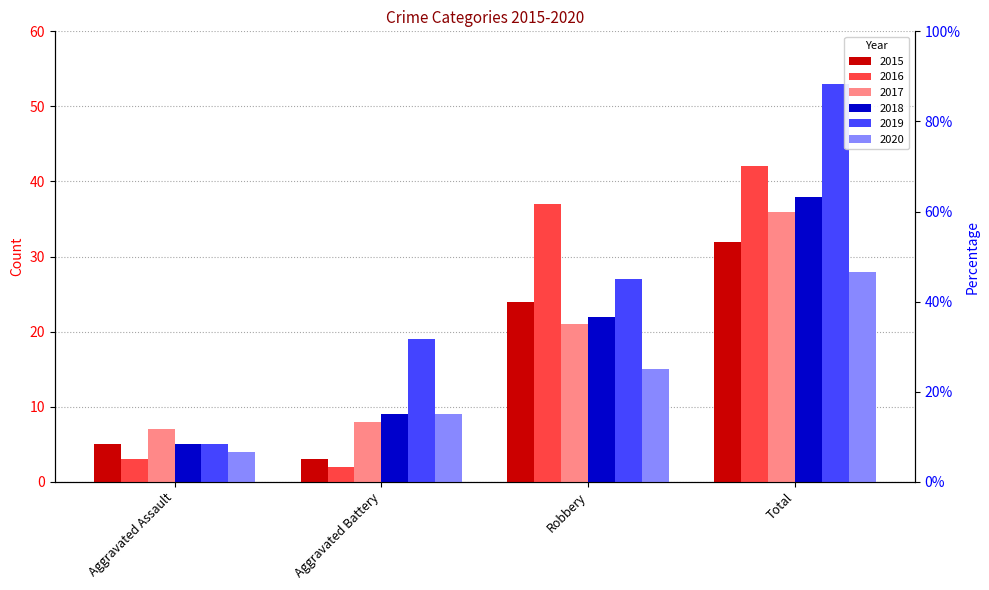

What position from the left is Robbery?

3